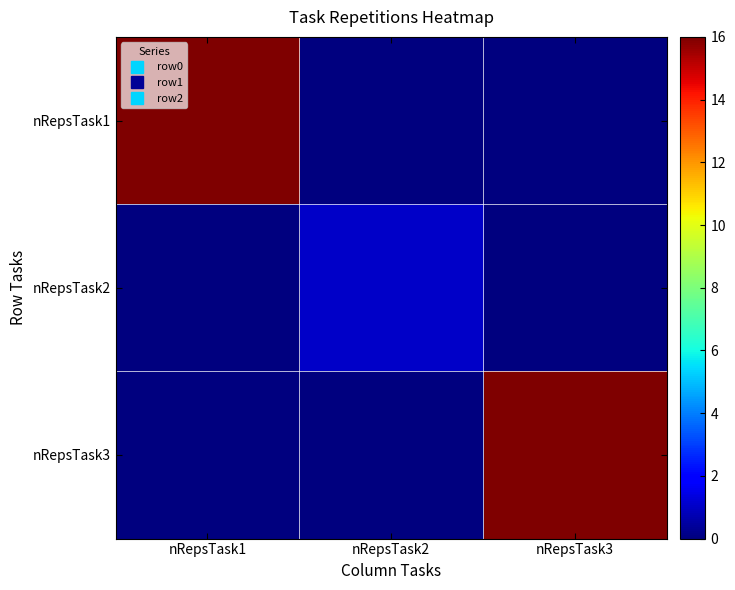

Reading right to left, extract all data points from this chart.

nRepsTask1: nRepsTask3=0	nRepsTask2=0	nRepsTask1=16
nRepsTask2: nRepsTask3=0	nRepsTask2=1	nRepsTask1=0
nRepsTask3: nRepsTask3=16	nRepsTask2=0	nRepsTask1=0